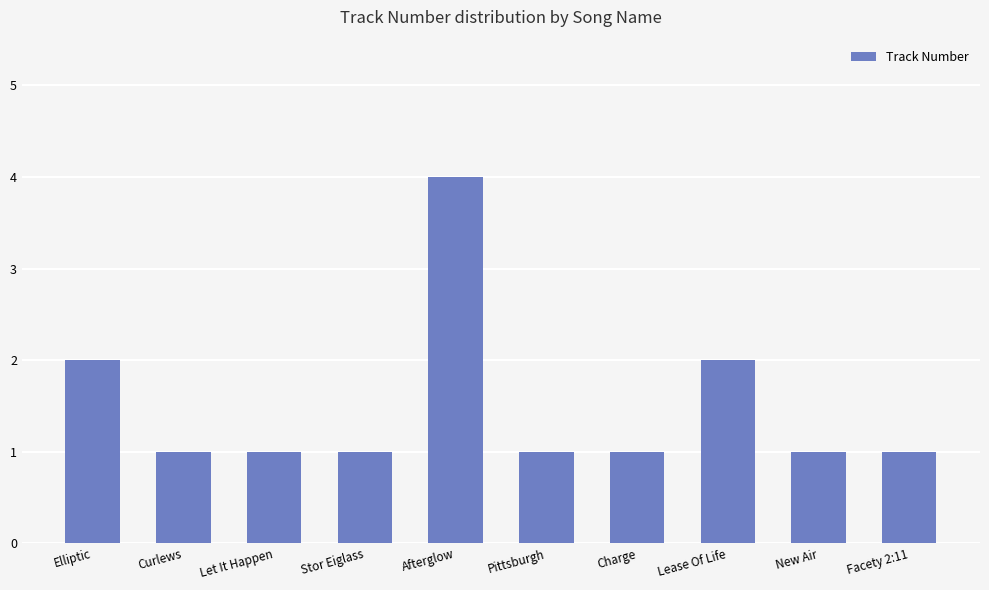

What is the maximum value shown in the chart?

4